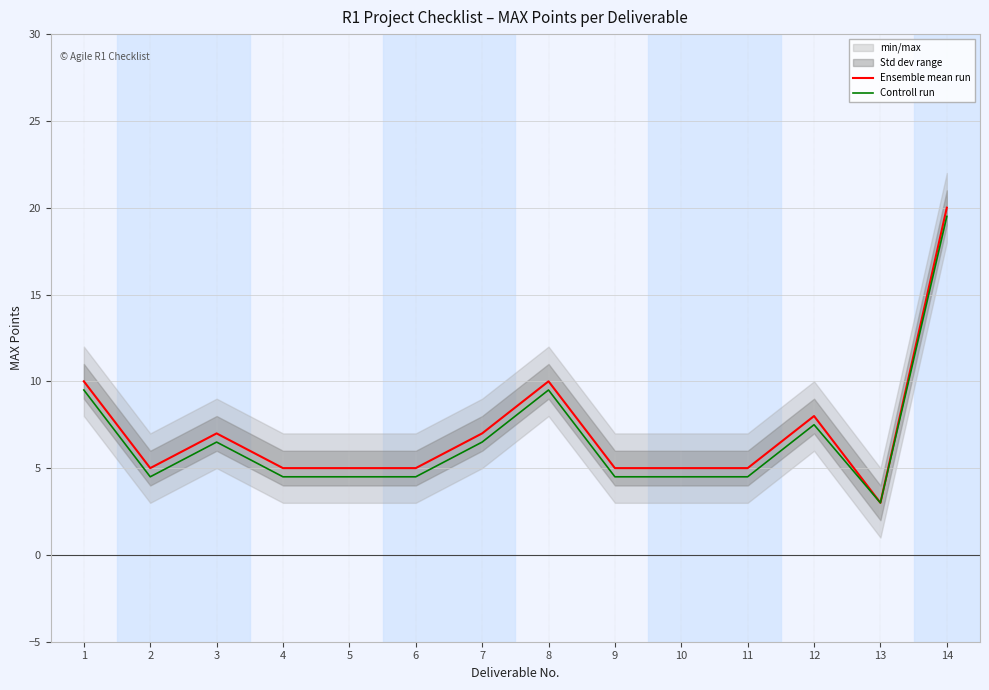

At how many categories does at least one series exceed 7?

4